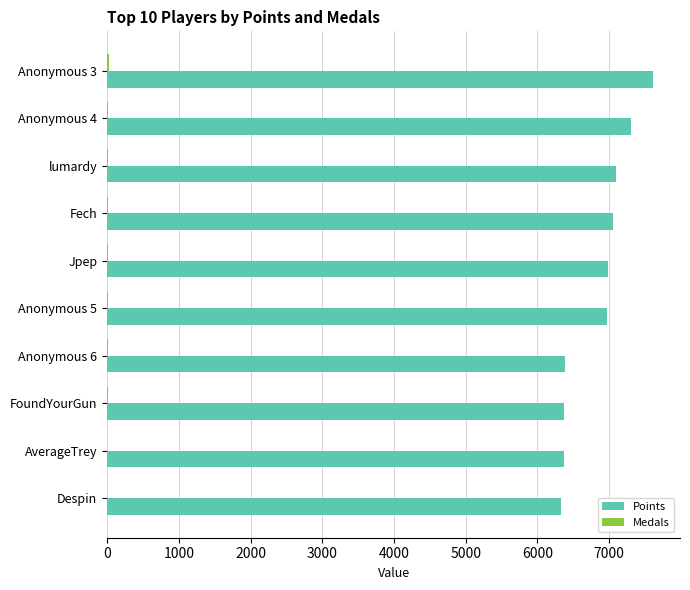

Which series has the largest total across all categories?

Points